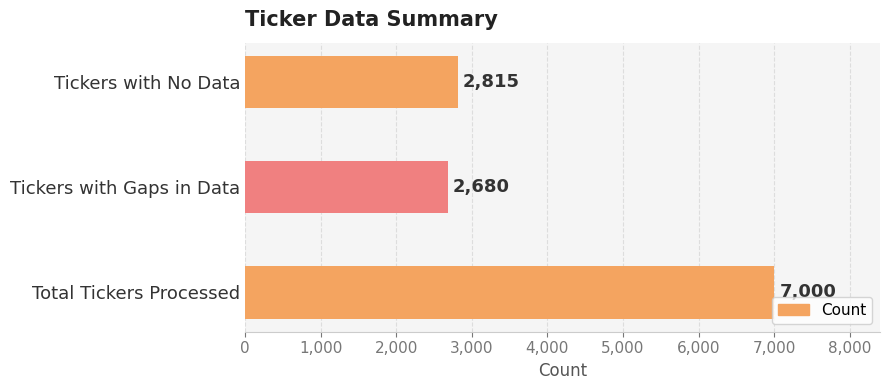

How many data points are less than 2815?

1